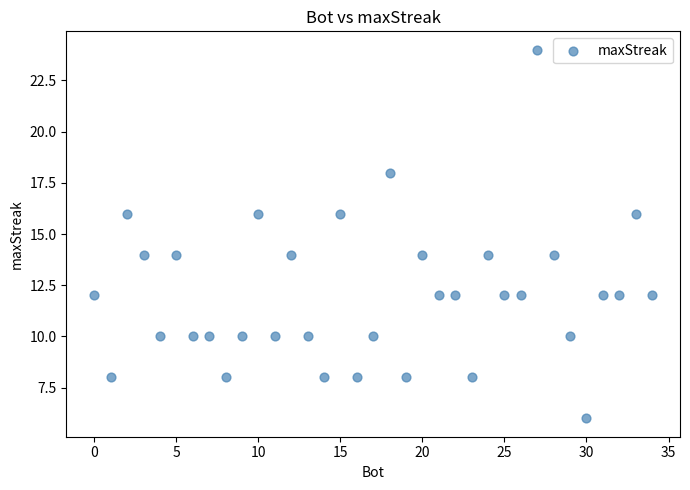

What is the range of X values (max minus min)?

34